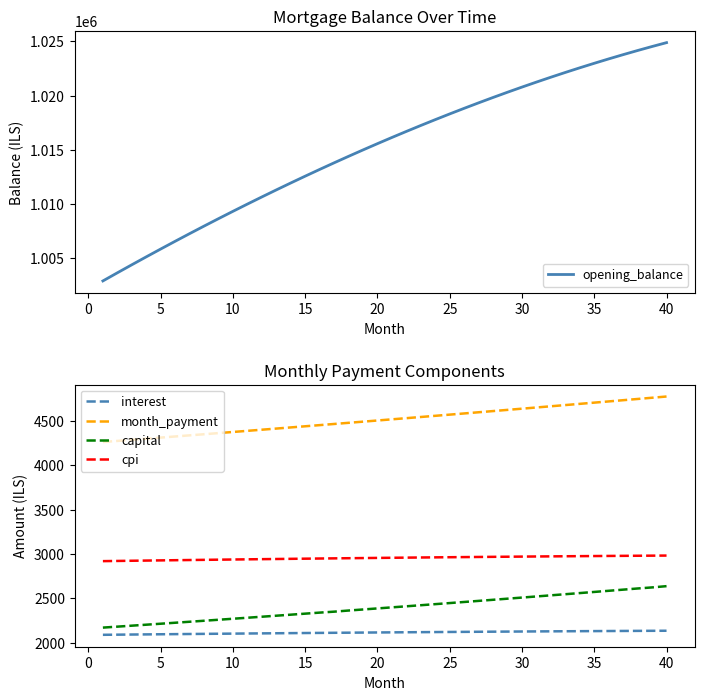

How many lines are shown in the chart?

5